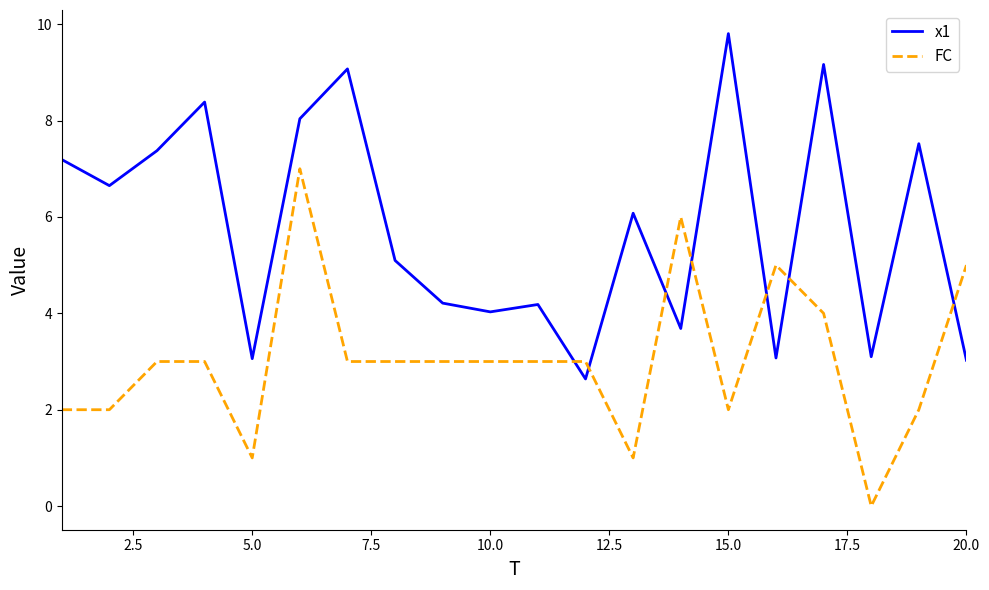

After their last crossing, which series has the higher values: FC or x1?

FC